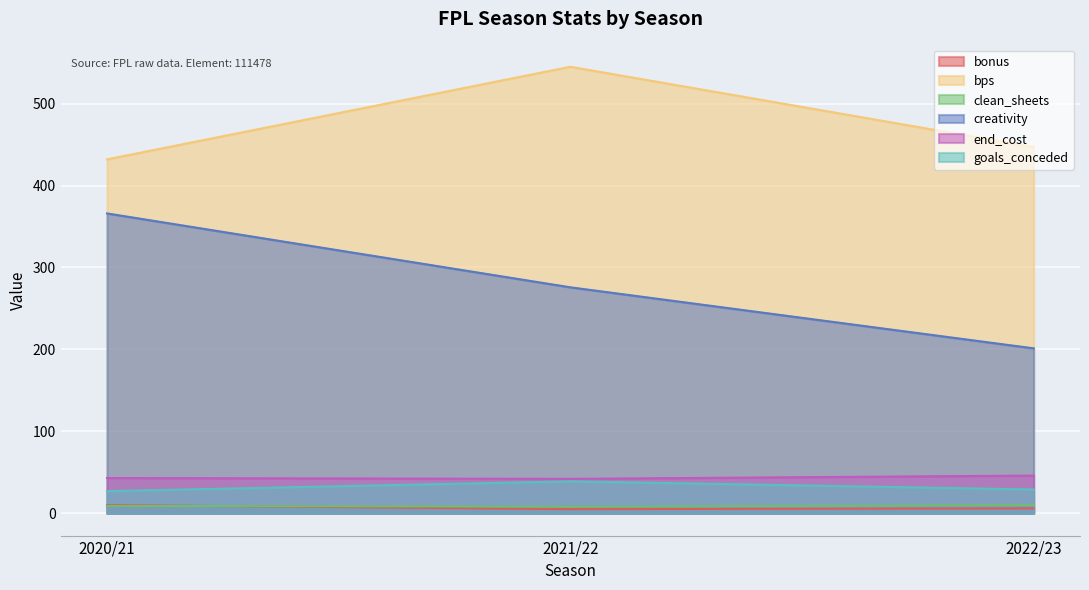

At 2020/21, list the series in order from largest to smallest.

bps, creativity, end_cost, goals_conceded, bonus, clean_sheets